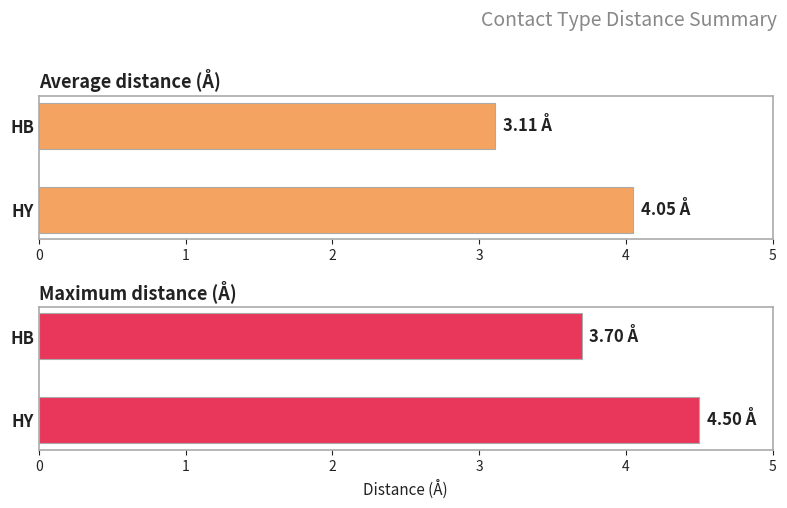

Is it true that Average distance (Å) equals 4.0 at HY?

True